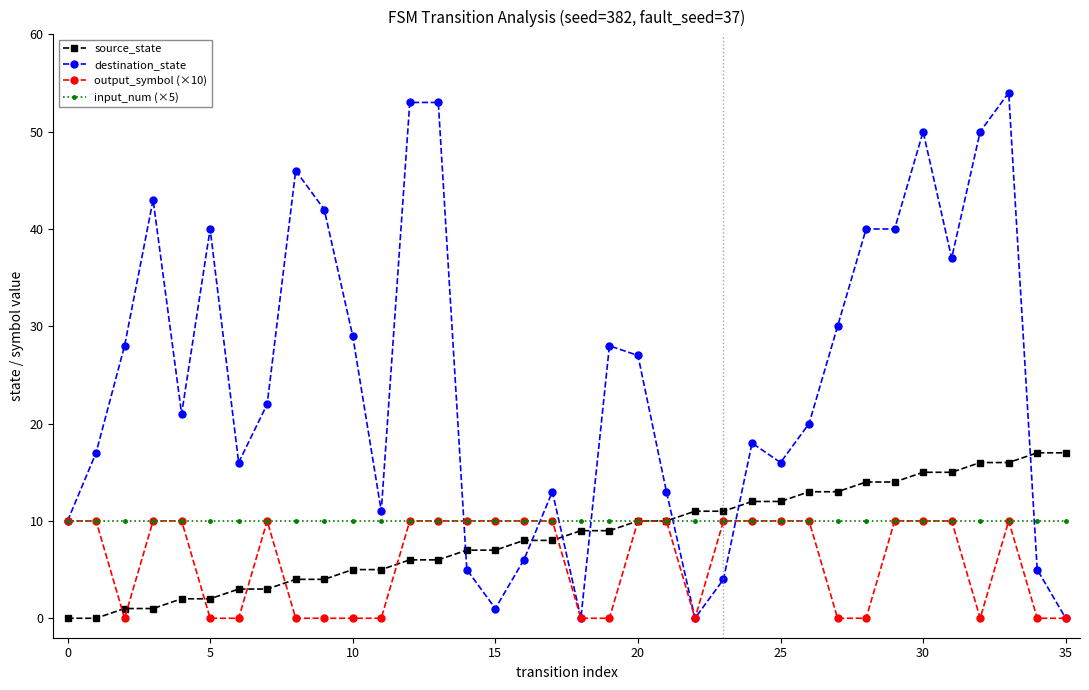

Which series has the largest total across all categories?

destination_state